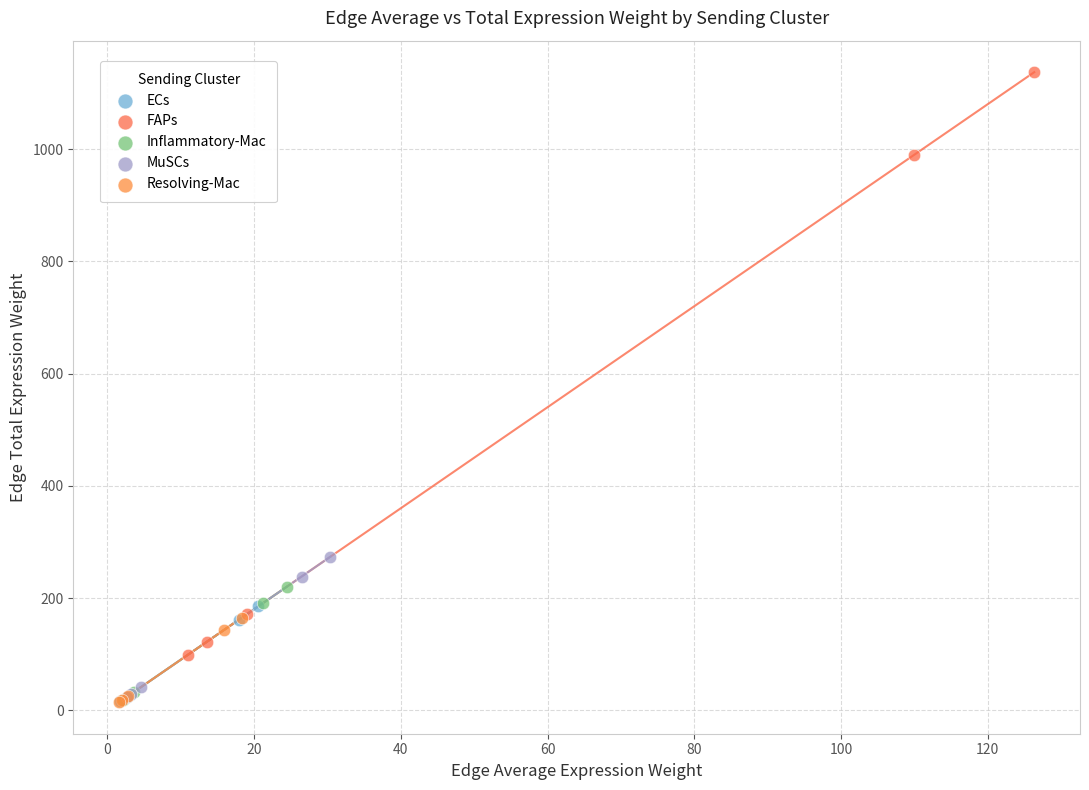

Which series contains the highest Y value?

FAPs